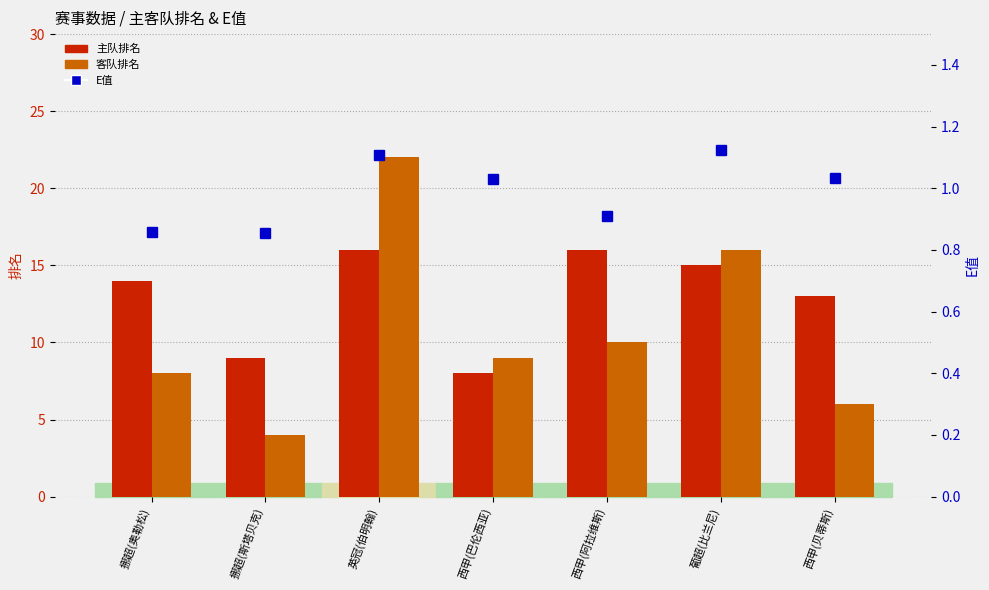

What is the sum of all 客队排名 values?

75.0